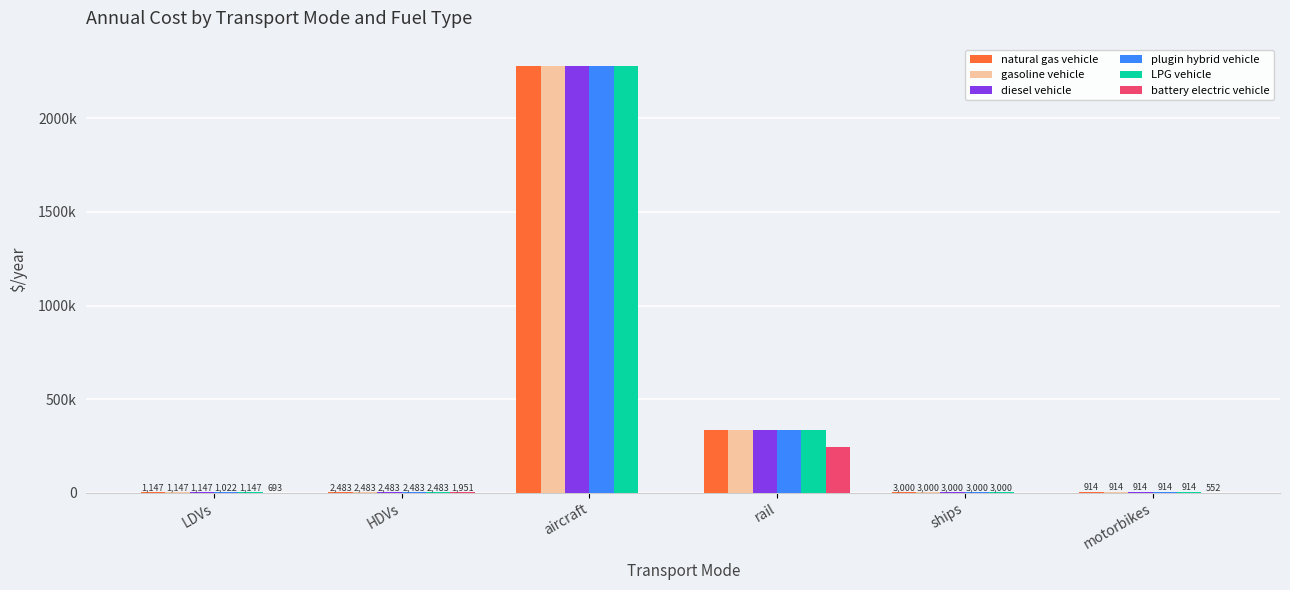

What are all the series names shown in the legend?

natural gas vehicle, gasoline vehicle, diesel vehicle, plugin hybrid vehicle, LPG vehicle, battery electric vehicle